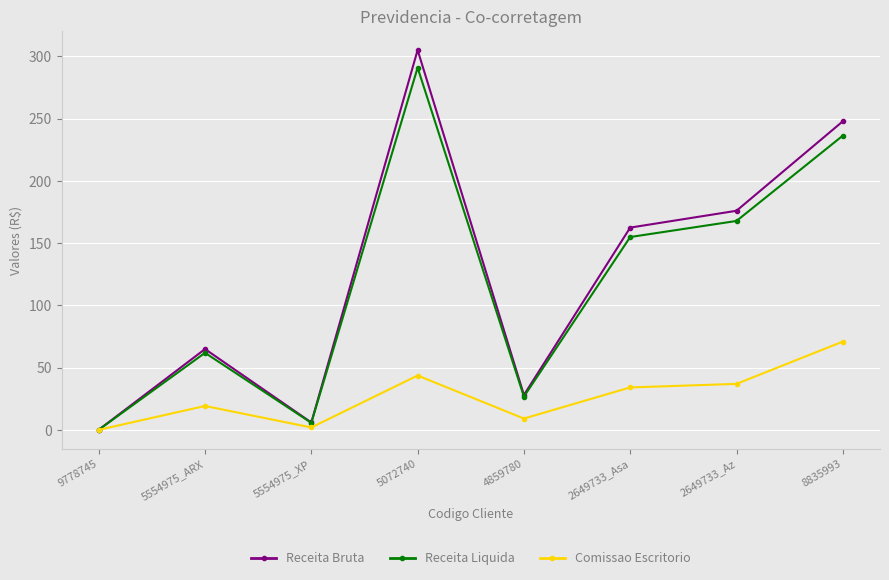

Does the chart have visible grid lines?

Yes